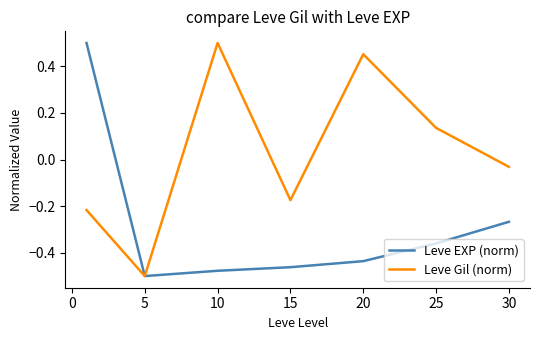

Which series has the largest total across all categories?

Leve Gil (norm)